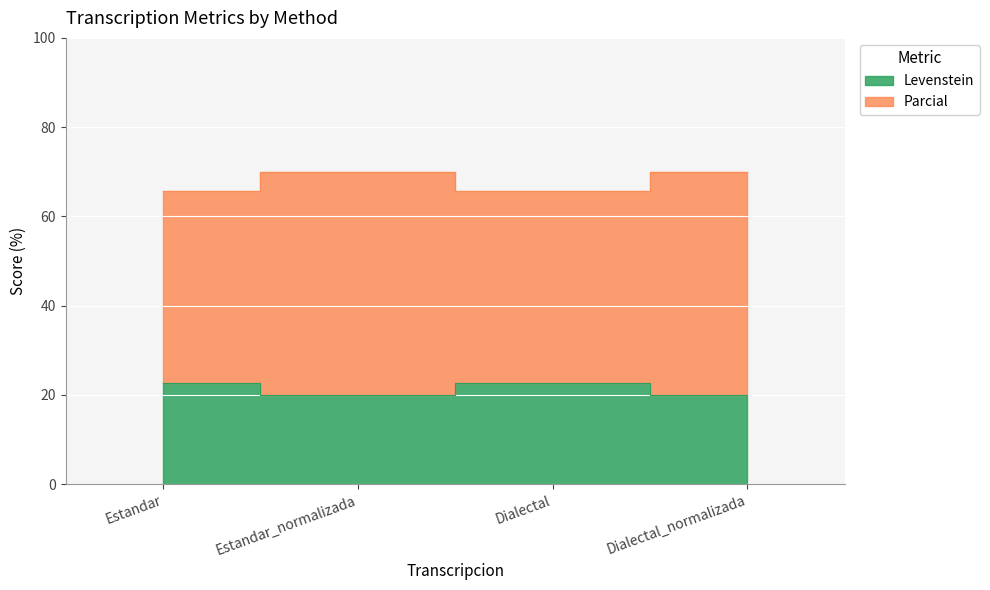

At which category does Levenstein reach its first local valley?

Estandar_normalizada